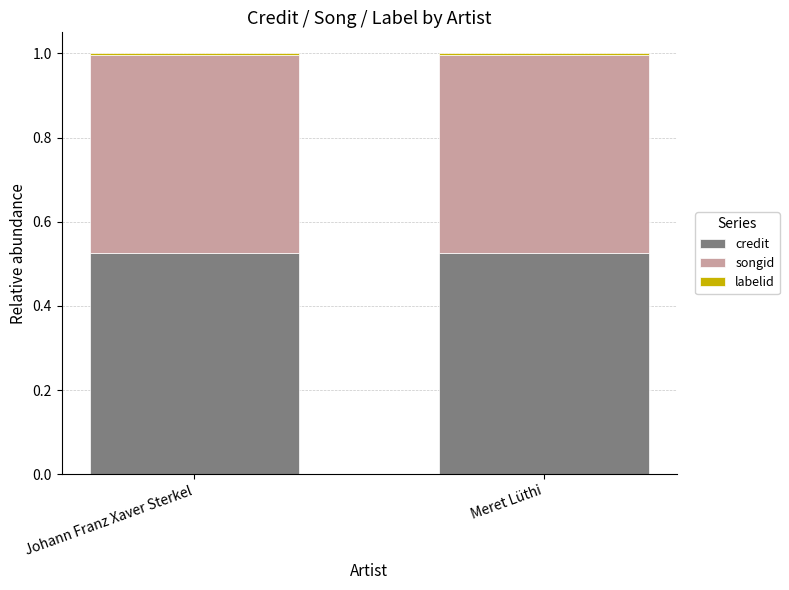

Which series changed the most between Johann Franz Xaver Sterkel and Meret Lüthi?

credit